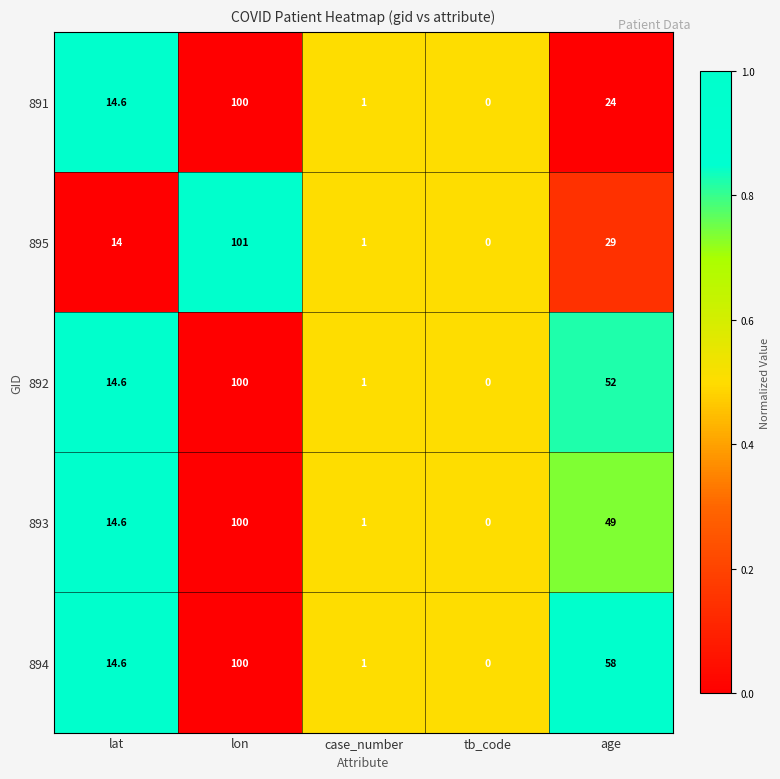

The 895 series shows 101.0 at lon. True or false?

True